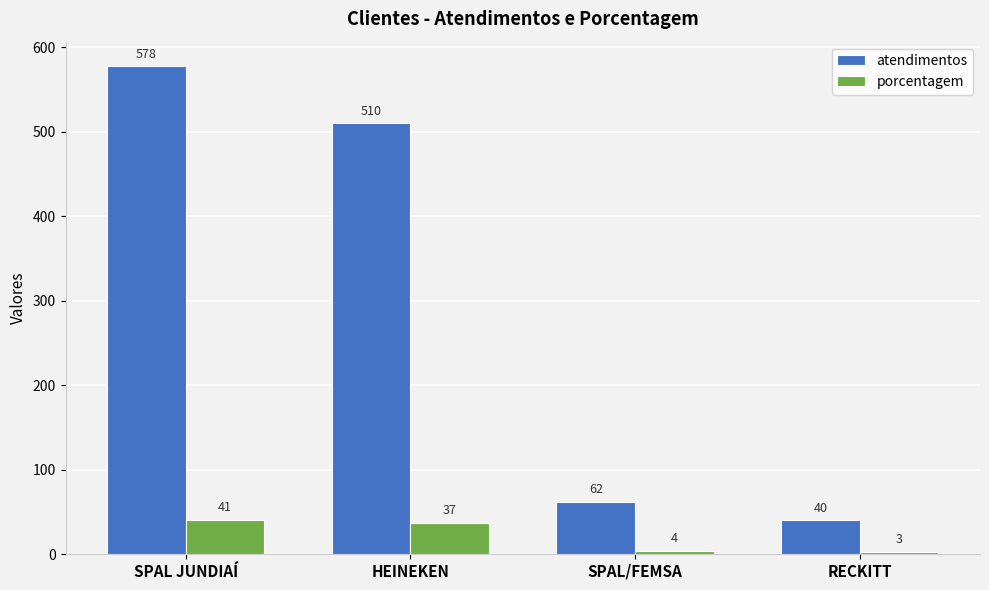

Which series has the widest spread of values?

atendimentos